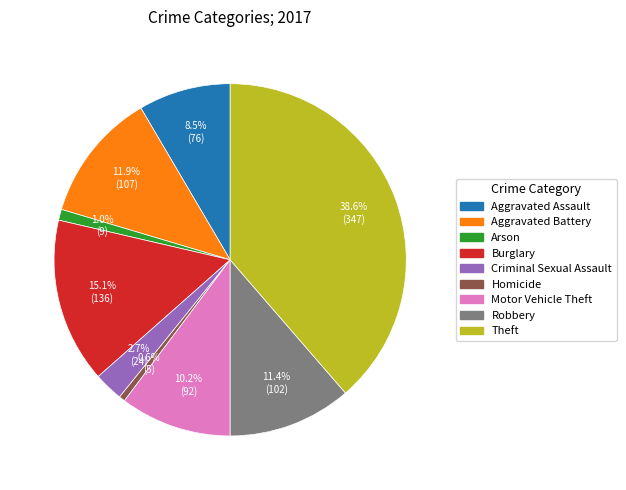

What portion of the pie excludes Theft?

61.4%